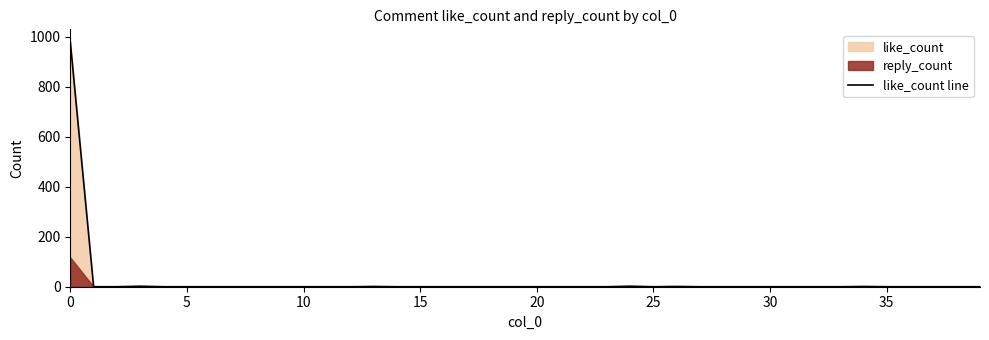

True or false: the data has more than 2 interior local peaks.

True